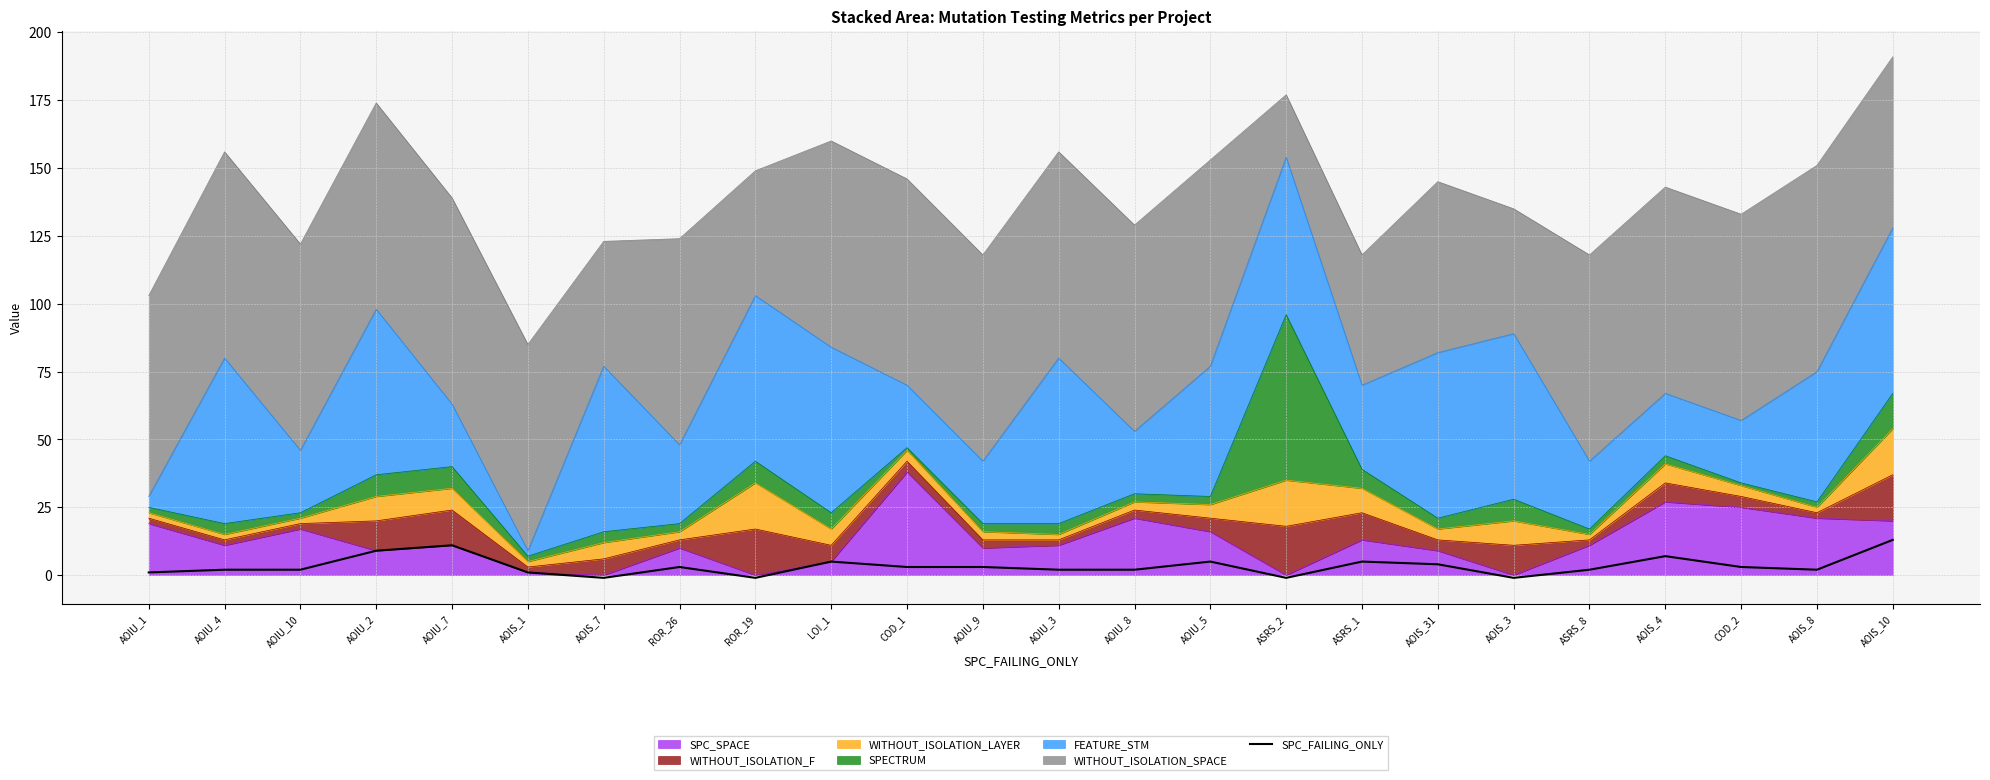

List the labels in order of value, largest first.

AOIS_10, AOIU_7, AOIU_2, AOIS_4, LOI_1, AOIU_5, ASRS_1, AOIS_31, ROR_26, COD_1, AOIU_9, COD_2, AOIU_4, AOIU_10, AOIU_3, AOIU_8, ASRS_8, AOIS_8, AOIU_1, AOIS_1, AOIS_7, ROR_19, ASRS_2, AOIS_3